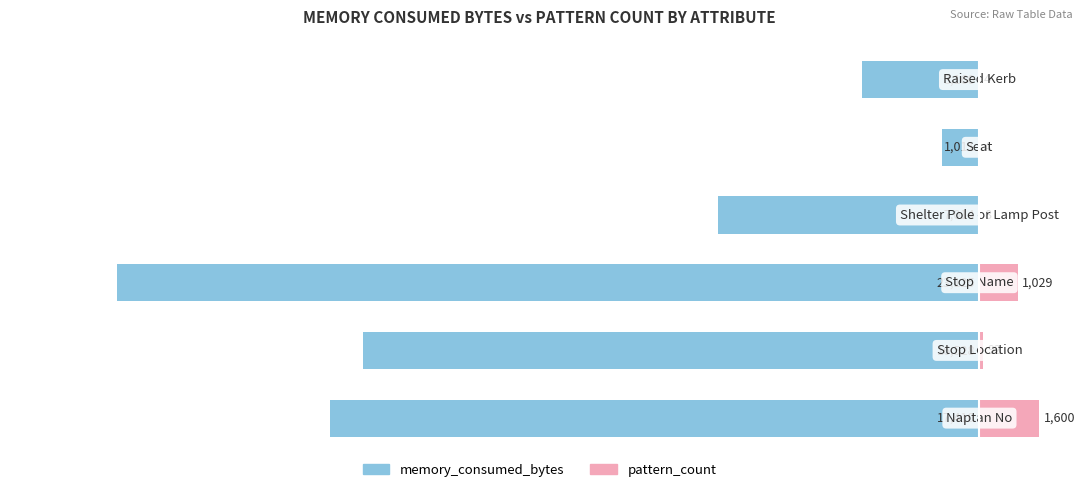

What is the spread (max minus min) of values at 0?

19010